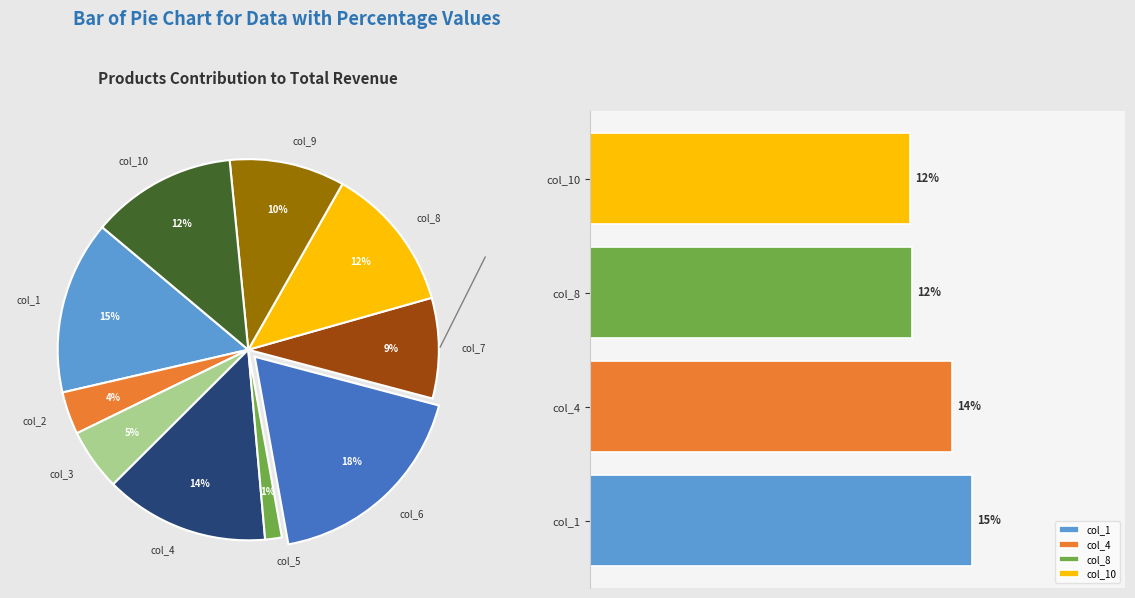

The col_3 slice represents 5% of the pie. True or false?

True